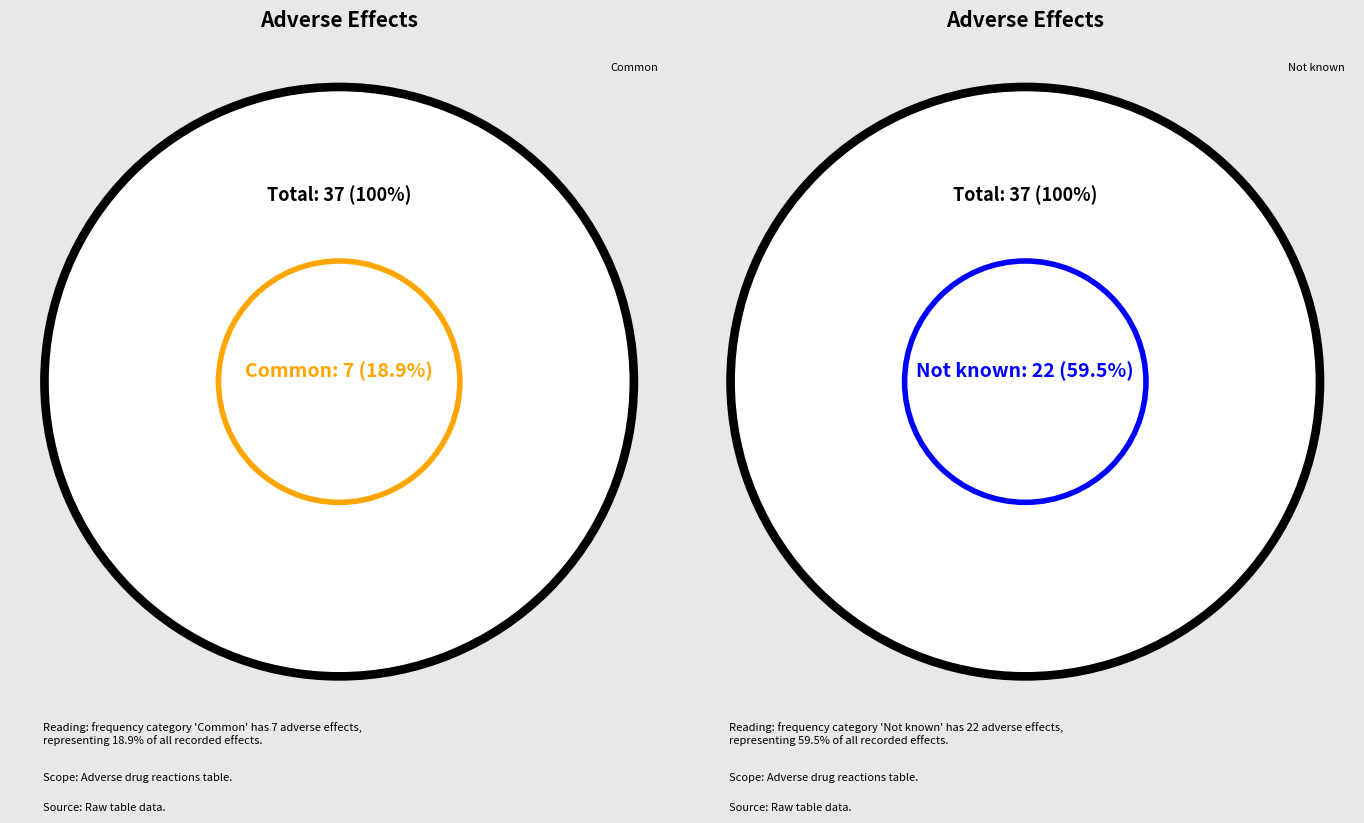

Which series has the widest spread of values?

common